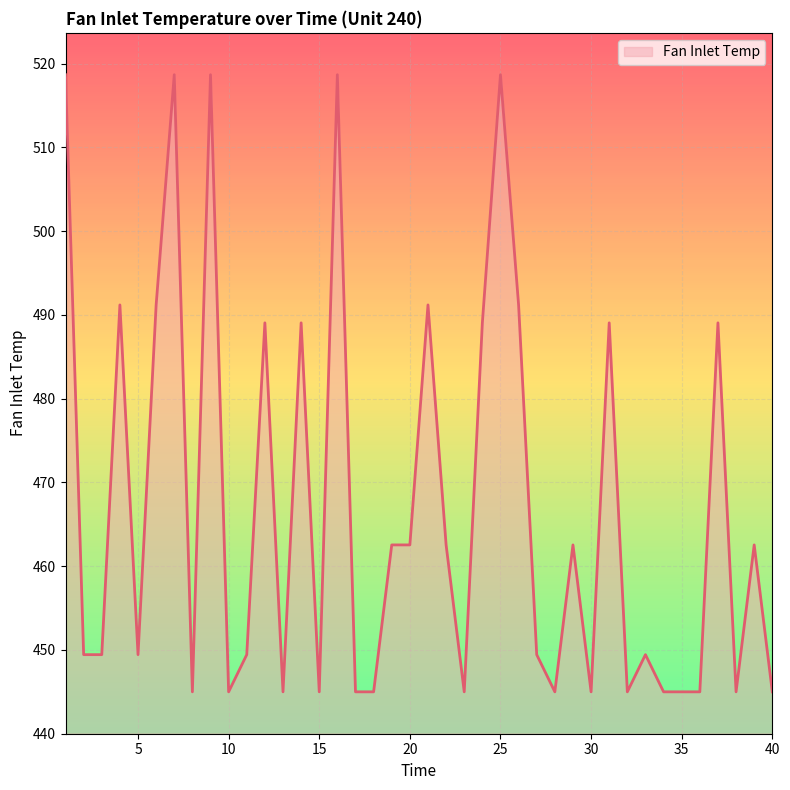

What is the maximum value shown in the chart?

518.7